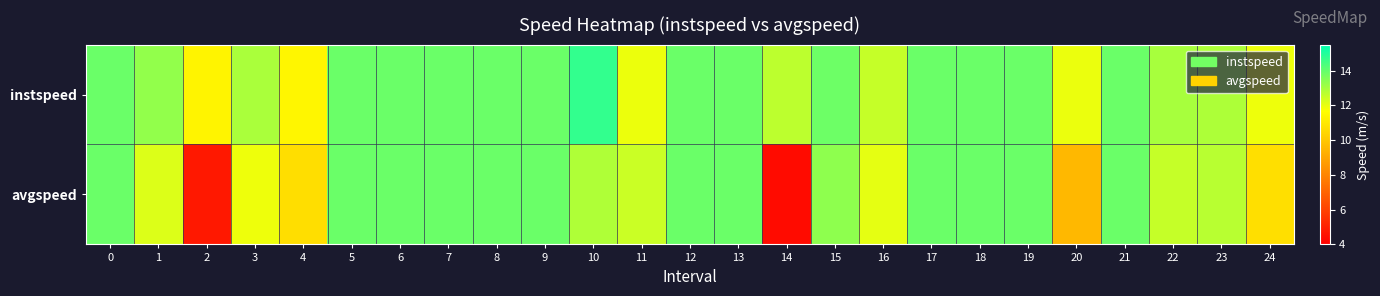

What is the greatest value displayed?

14.7